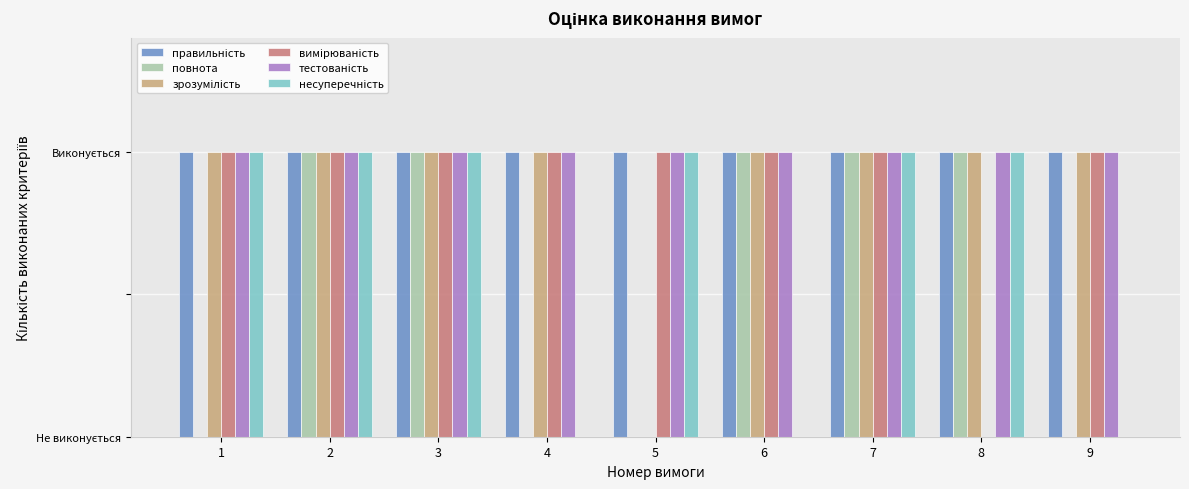

Does the chart contain stacked bars?

No